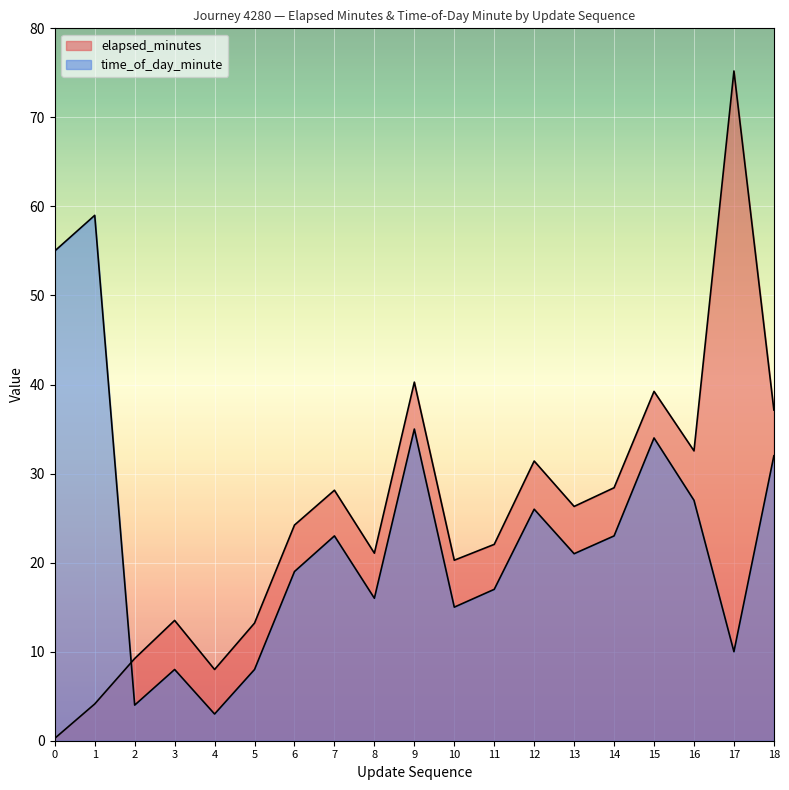

The value of time_of_day_minute at 1 is 59.0. True or false?

True